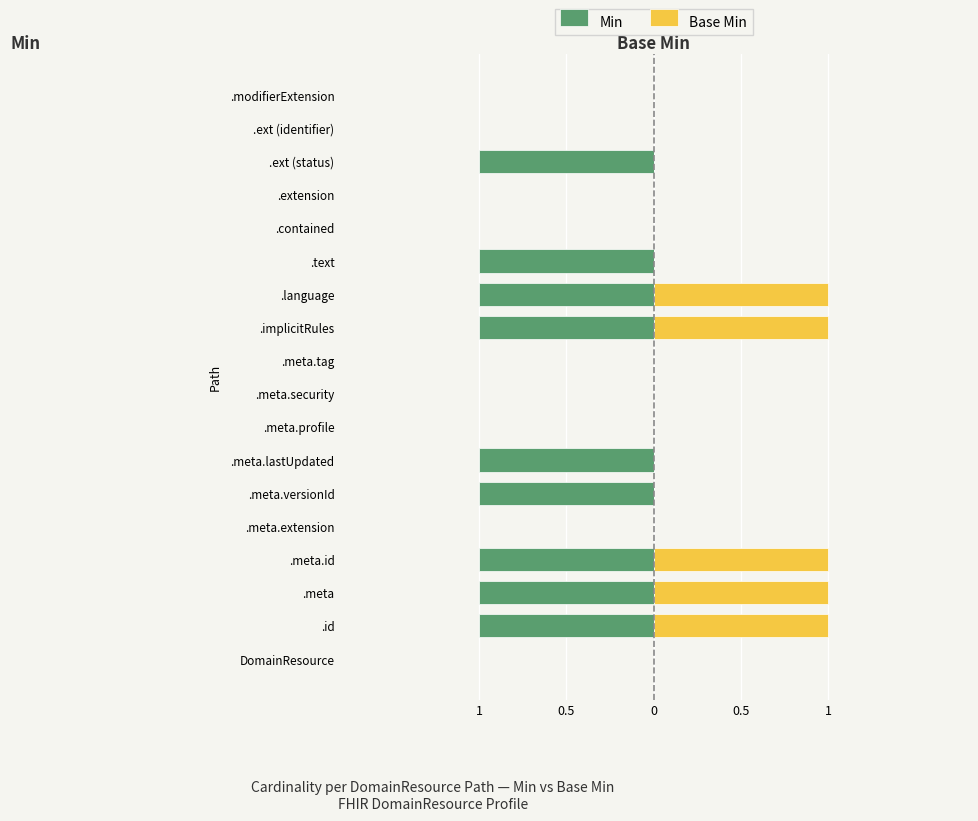

What is the difference between the maximum and minimum values in the Min series?

1